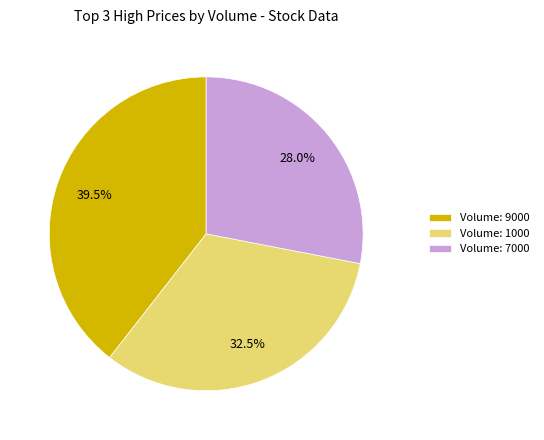

Which has a higher value, Volume: 7000 or Volume: 9000?

Volume: 9000